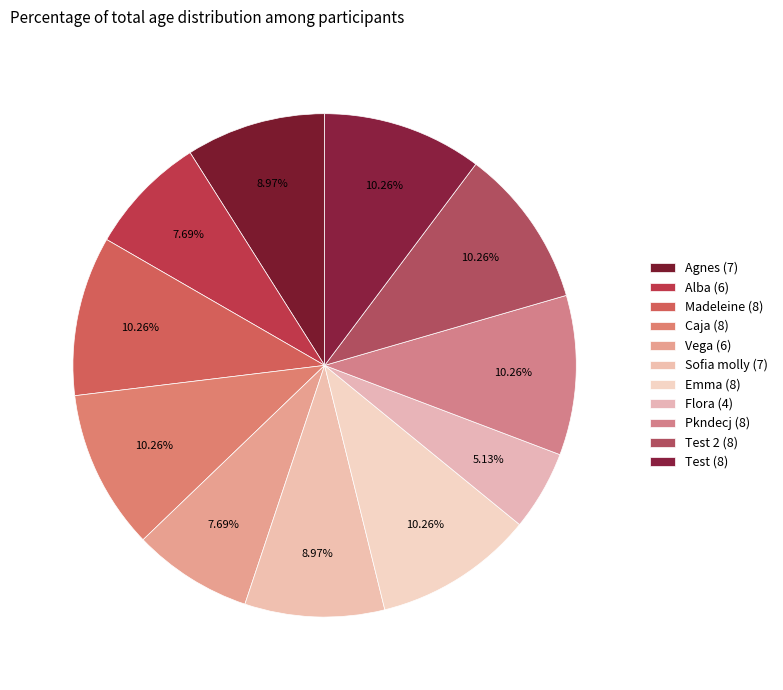

Is it true that Emma (8) is 23% of the pie?

False